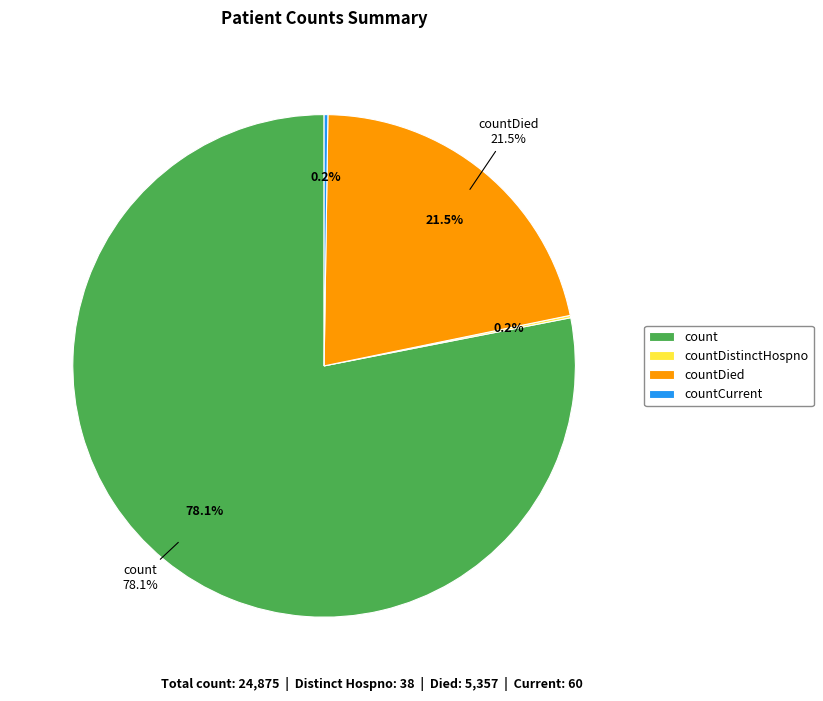

Is it true that countCurrent is 6% of the pie?

False